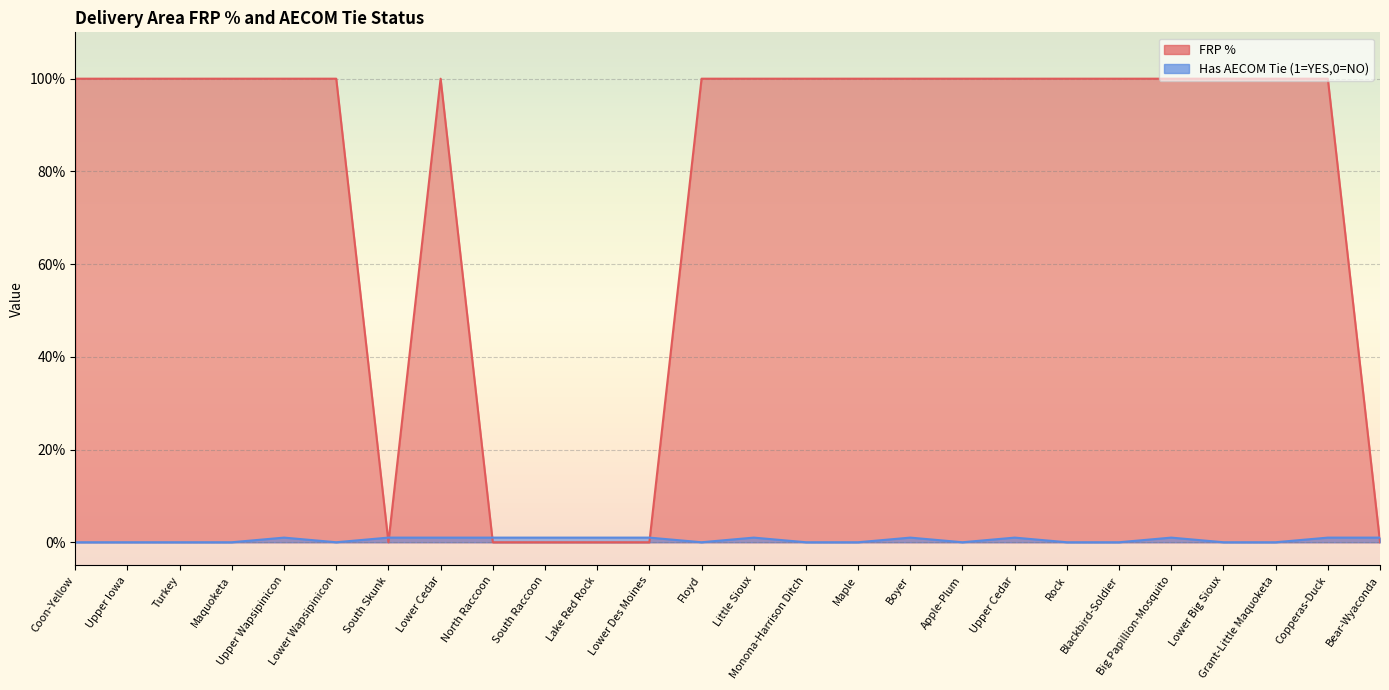

At which category does FRP % reach its first local valley?

South Skunk